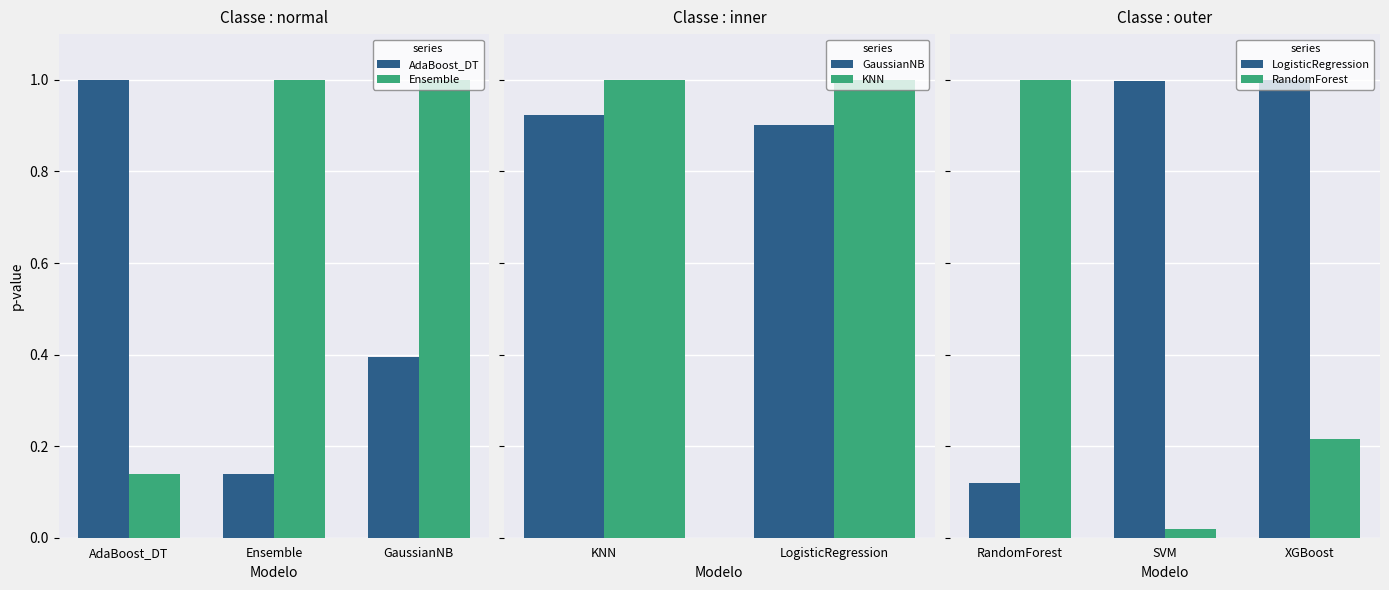

What is the label of the 1st bar from the right?

XGBoost